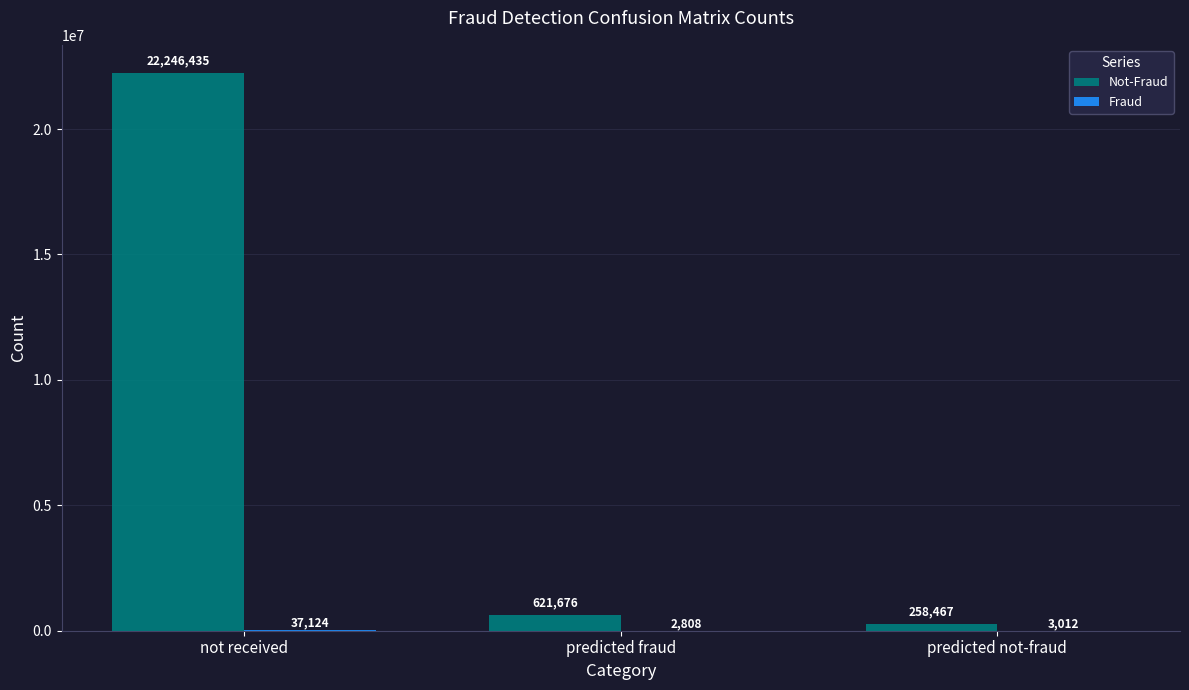

What is the greatest value displayed?

22246435